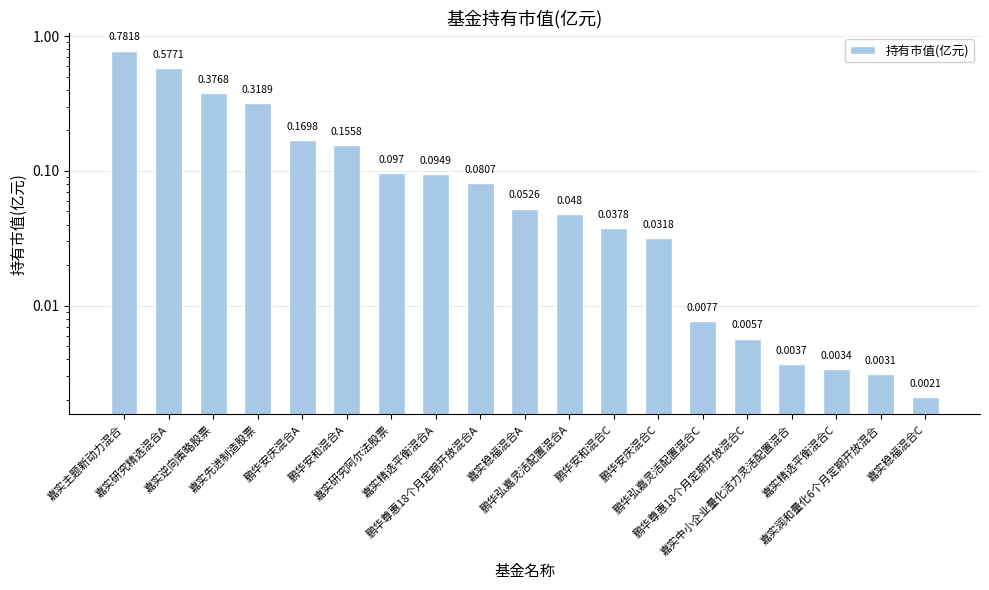

Reading left to right, transcribe all the data shown in this chart.

嘉实主题新动力混合=0.8	嘉实研究精选混合A=0.6	嘉实逆向策略股票=0.4	嘉实先进制造股票=0.3	鹏华安庆混合A=0.2	鹏华安和混合A=0.2	嘉实研究阿尔法股票=0.1	嘉实精选平衡混合A=0.1	鹏华尊惠18个月定期开放混合A=0.1	嘉实稳福混合A=0.1	鹏华弘嘉灵活配置混合A=0.0	鹏华安和混合C=0.0	鹏华安庆混合C=0.0	鹏华弘嘉灵活配置混合C=0.0	鹏华尊惠18个月定期开放混合C=0.0	嘉实中小企业量化活力灵活配置混合=0.0	嘉实精选平衡混合C=0.0	嘉实润和量化6个月定期开放混合=0.0	嘉实稳福混合C=0.0